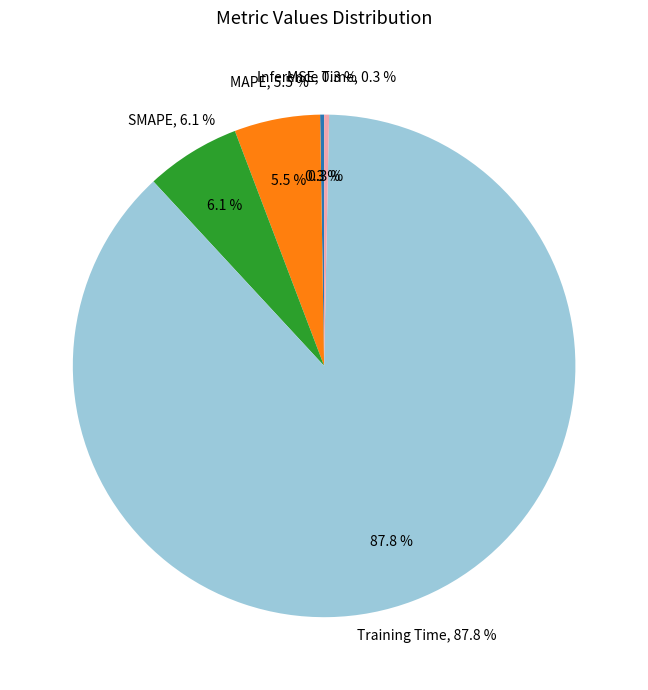

Is there a majority slice in this chart?

Yes